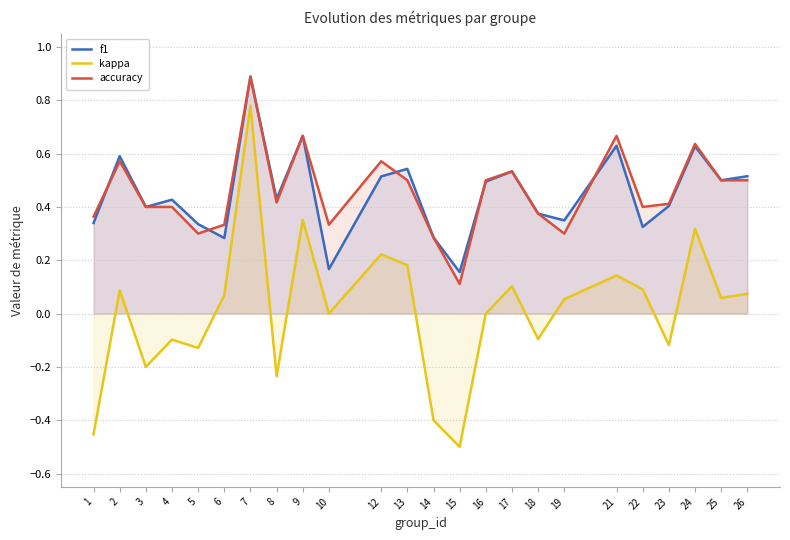

How many lines are shown in the chart?

3